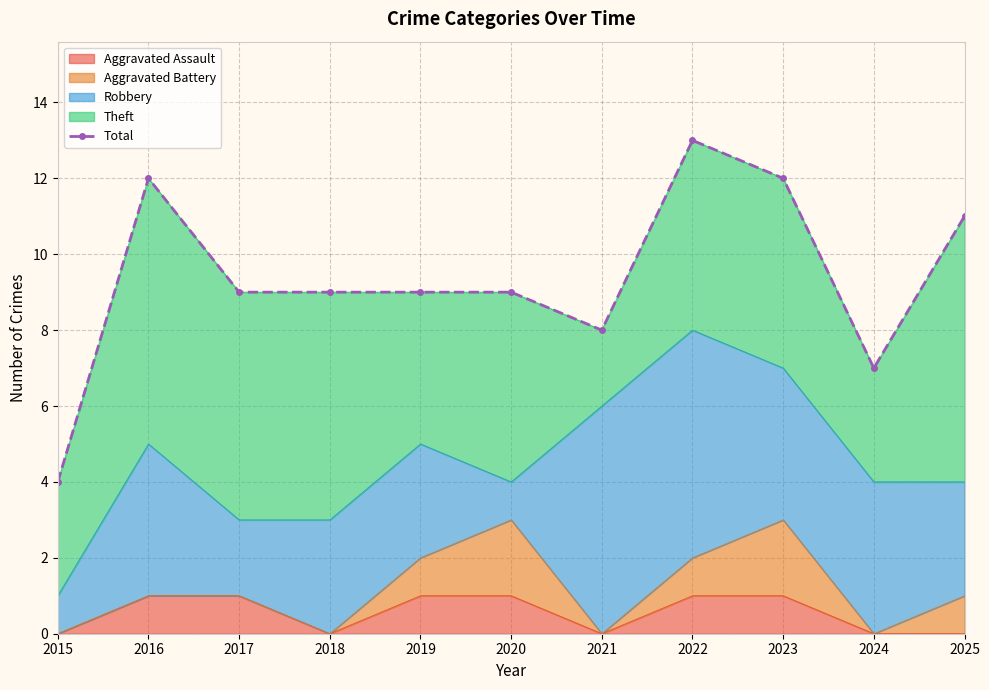

Reading left to right, transcribe all the data shown in this chart.

4	12	9	9	9	9	8	13	12	7	11